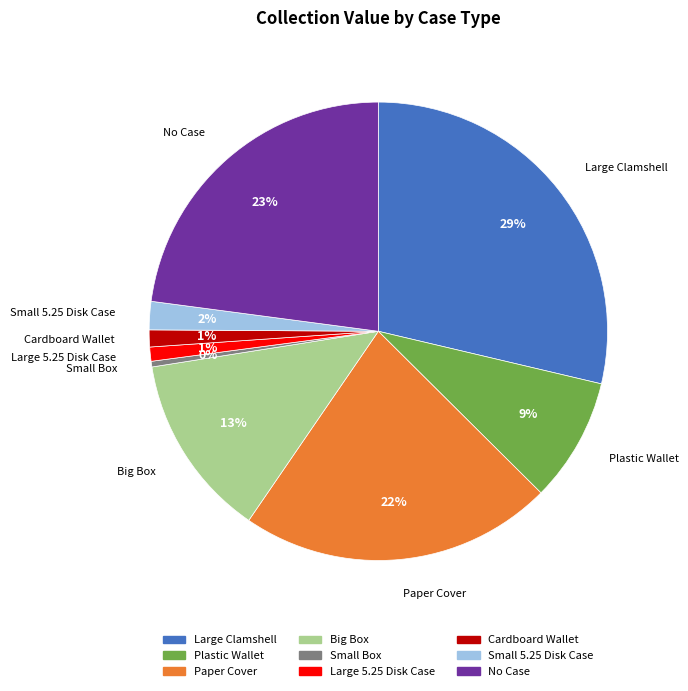

Does any single category account for the majority?

No